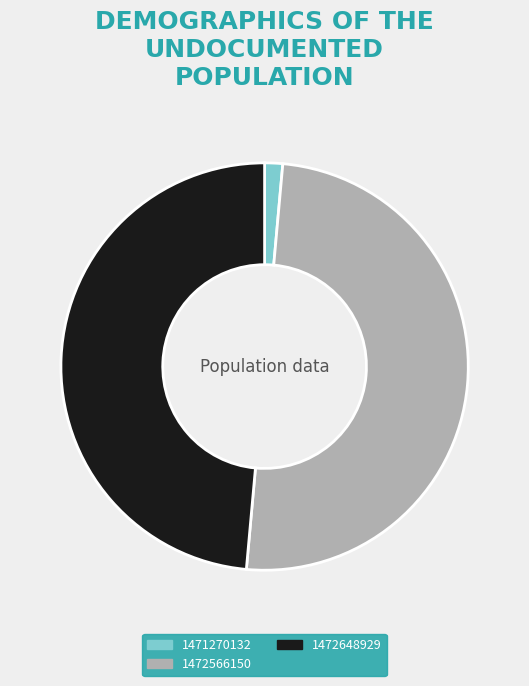

Does 1471270132 account for over 50% of the chart?

No